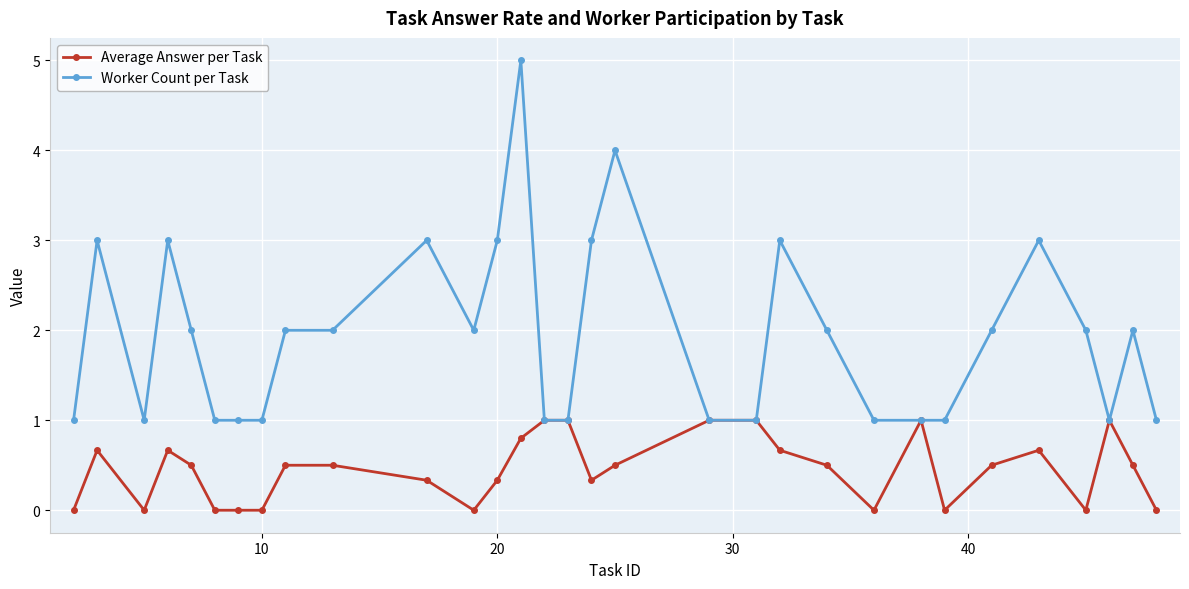

Rank the series by their maximum value, from lowest to highest.

Average Answer per Task, Worker Count per Task